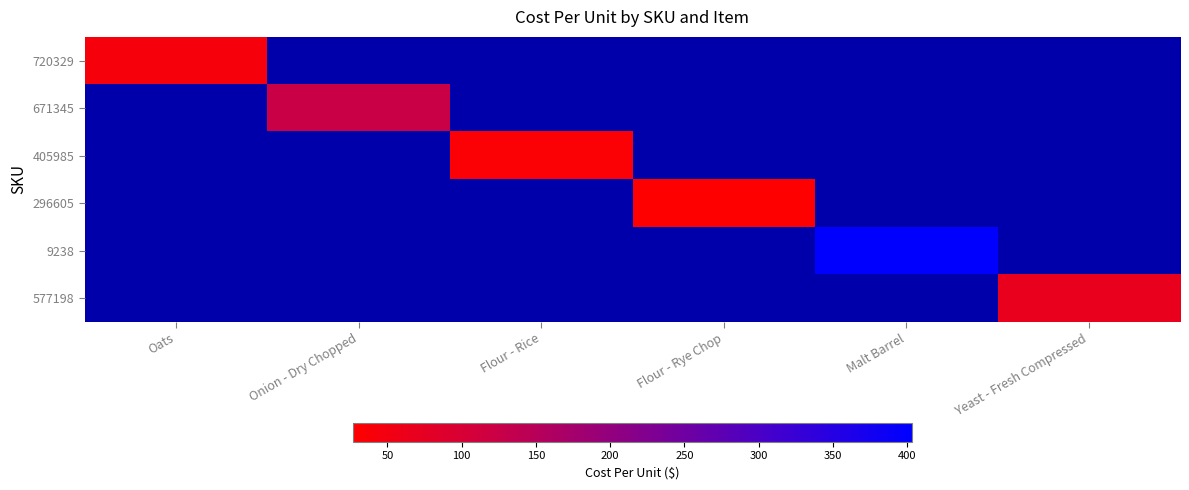

At which category is the sum across all series the highest?

Malt Barrel